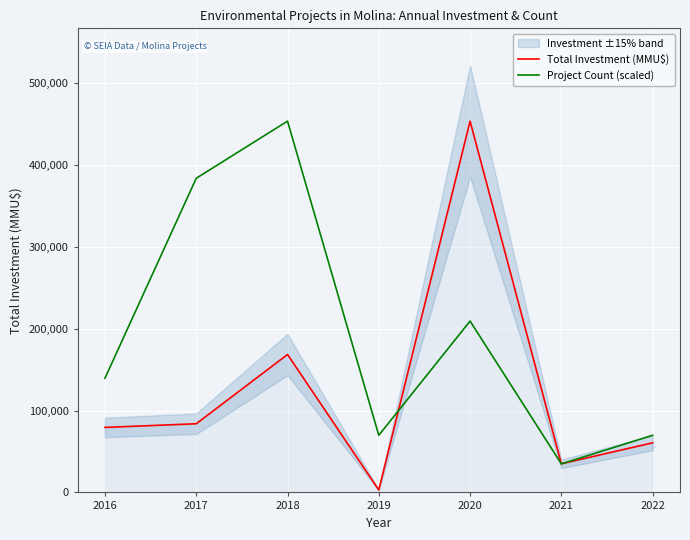

What is the total value across all series at 2021?

69893.8